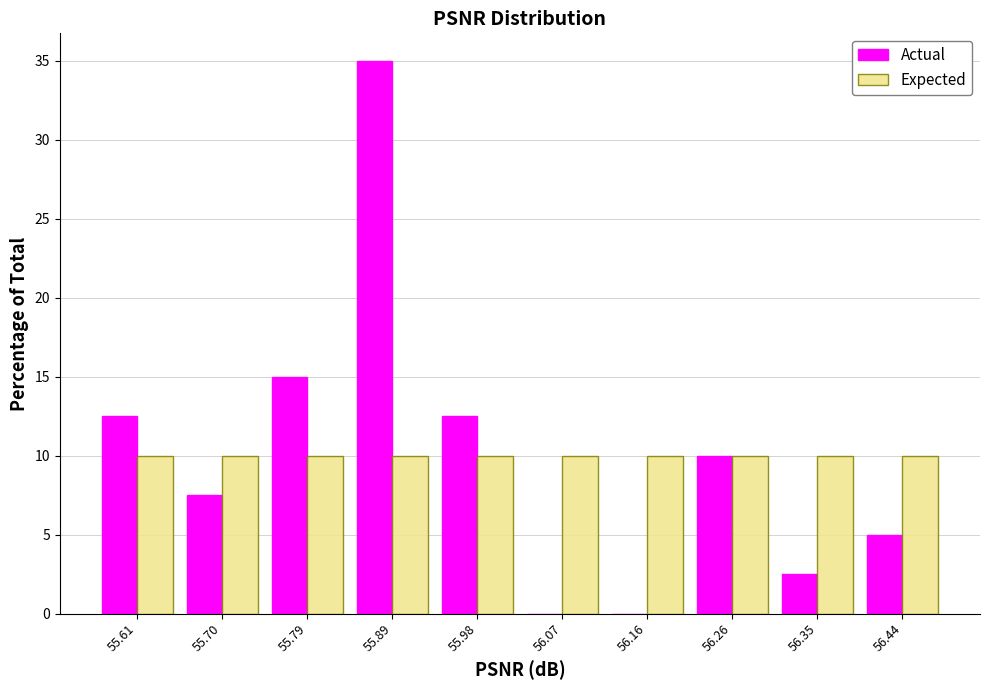

Reading left to right, transcribe this chart: for each range on the x-axis, give the height of each series' bar. Neither the bar edges nor the heights are printed on the chart, so give them approximately, as read against the axes.

55.56 to 55.66: Actual=12.5	Expected=10.0
55.66 to 55.75: Actual=7.5	Expected=10.0
55.75 to 55.84: Actual=15.0	Expected=10.0
55.84 to 55.93: Actual=35.0	Expected=10.0
55.93 to 56.02: Actual=12.5	Expected=10.0
56.02 to 56.12: Actual=0	Expected=10.0
56.12 to 56.21: Actual=0	Expected=10.0
56.21 to 56.30: Actual=10.0	Expected=10.0
56.30 to 56.39: Actual=2.5	Expected=10.0
56.39 to 56.49: Actual=5.0	Expected=10.0